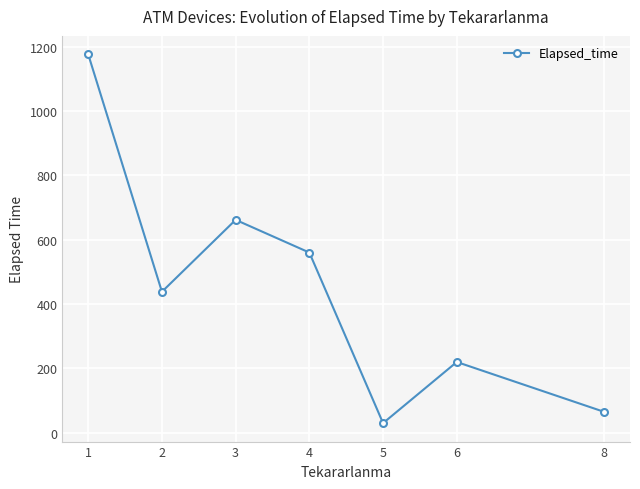

What is the average value?

450.1